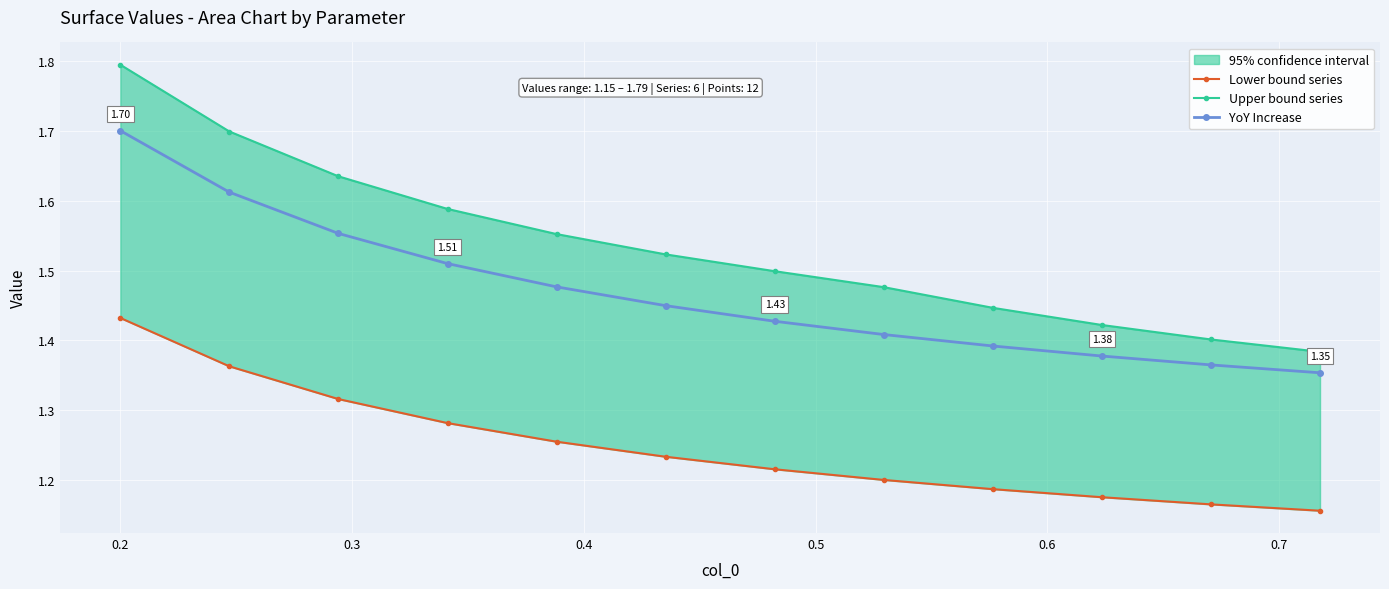

True or false: YoY Increase has more than 2 interior local peaks.

False